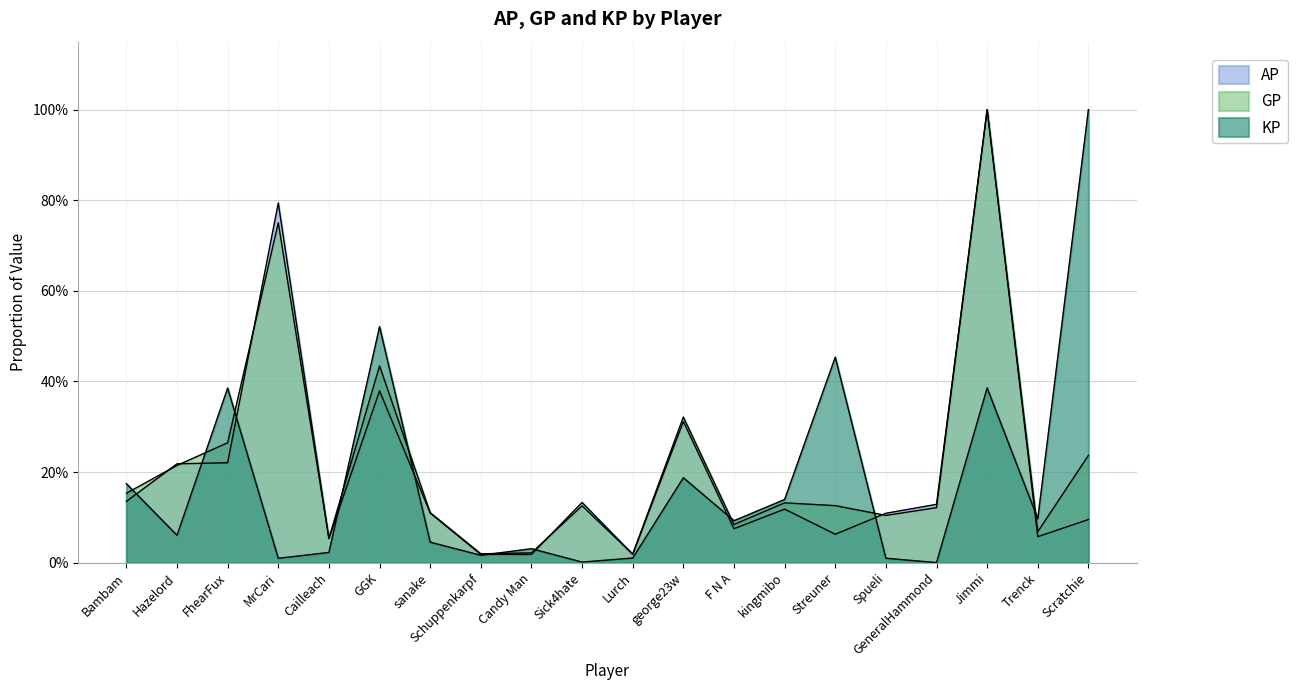

List the labels in order of AP value, smallest first.

Candy Man, Schuppenkarpf, Lurch, Cailleach, Trenck, Streuner, F N A, Scratchie, Spueli, sanake, kingmibo, GeneralHammond, Sick4hate, Bambam, Hazelord, FhearFux, george23w, GGK, MrCari, Jimmi